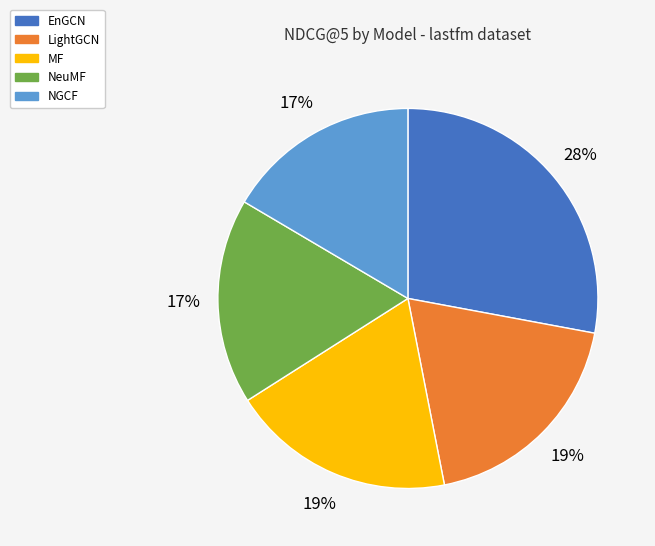

Is the sum of MF and NeuMF greater than half?

No